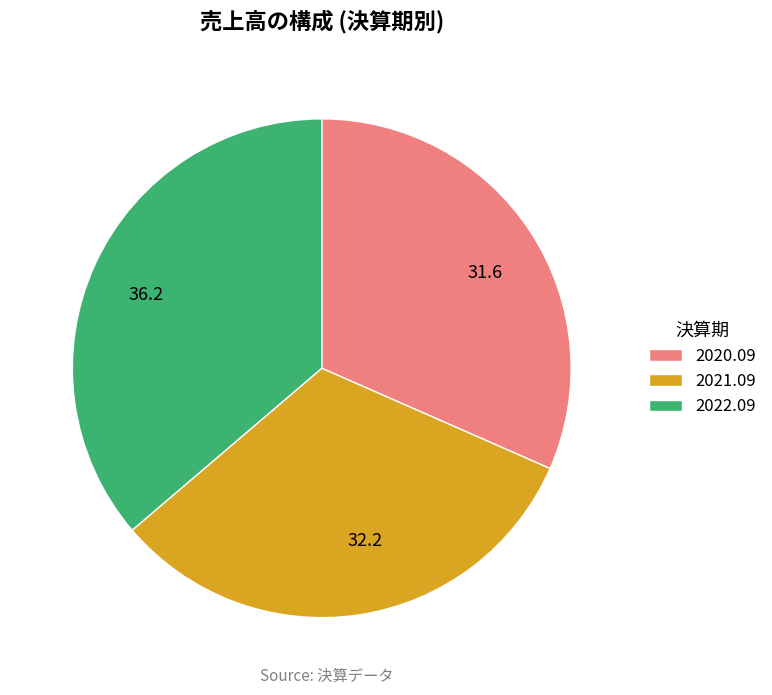

Is the sum of 2021.09 and 2022.09 greater than half?

Yes